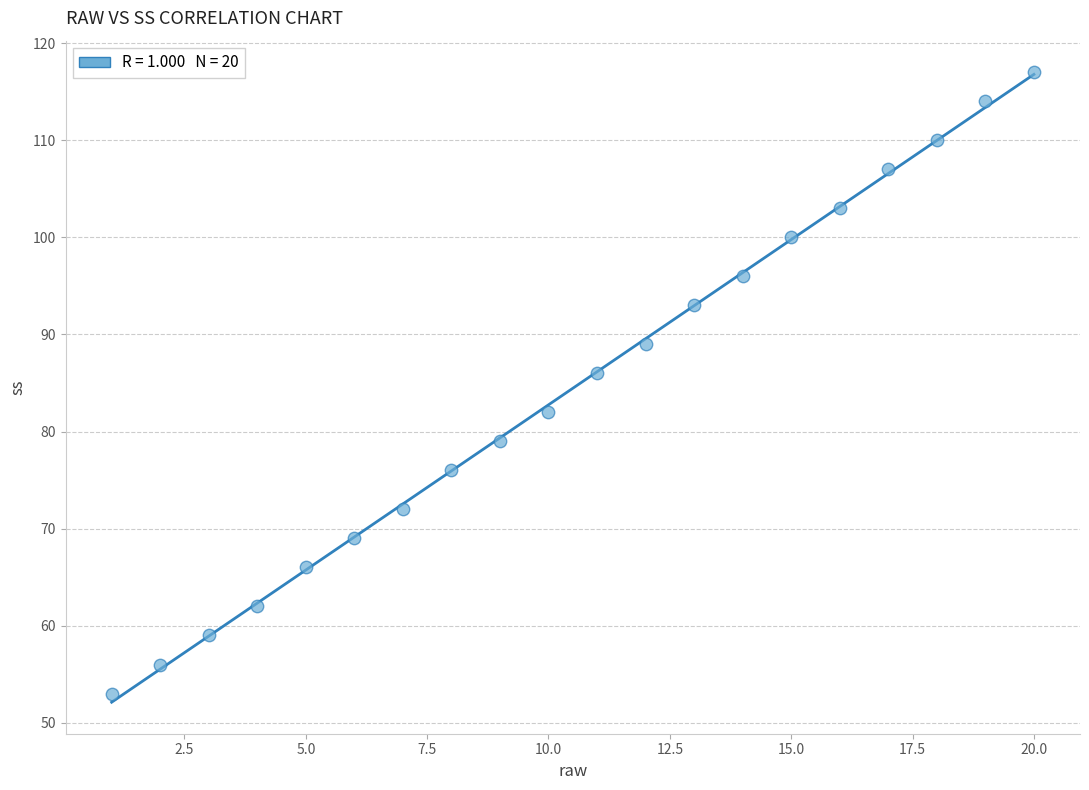

What Y value in the scatter plot is closest to 85?

86